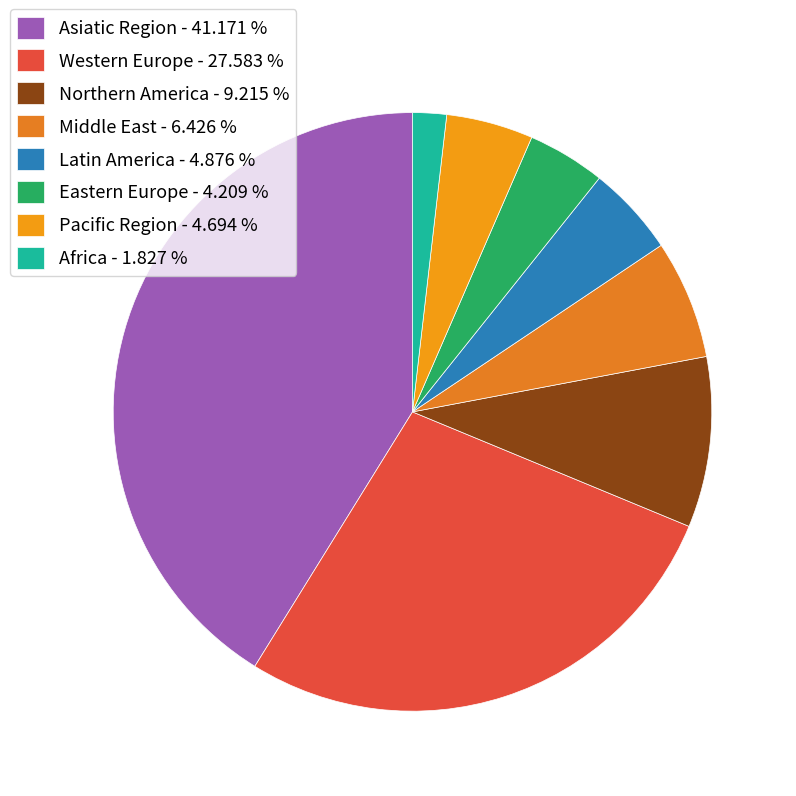

Does Asiatic Region represent more than half of the total?

No